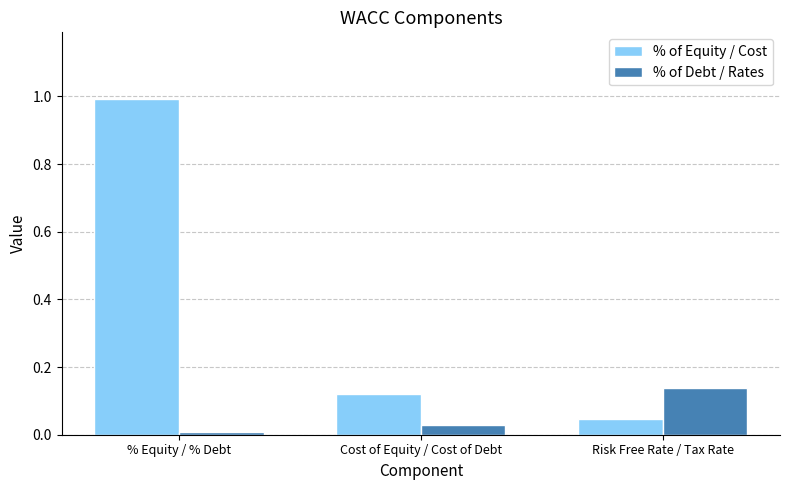

What is the maximum value for % of Equity / Cost?

1.0